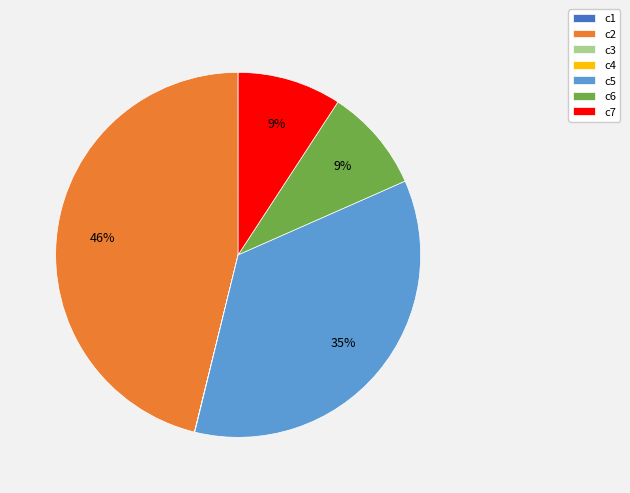

The c7 slice represents 17% of the pie. True or false?

False